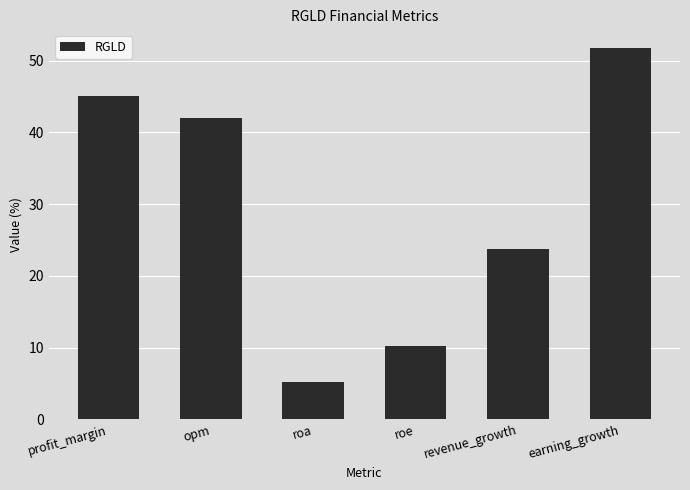

What is the change in value from revenue_growth to earning_growth?

+28.1